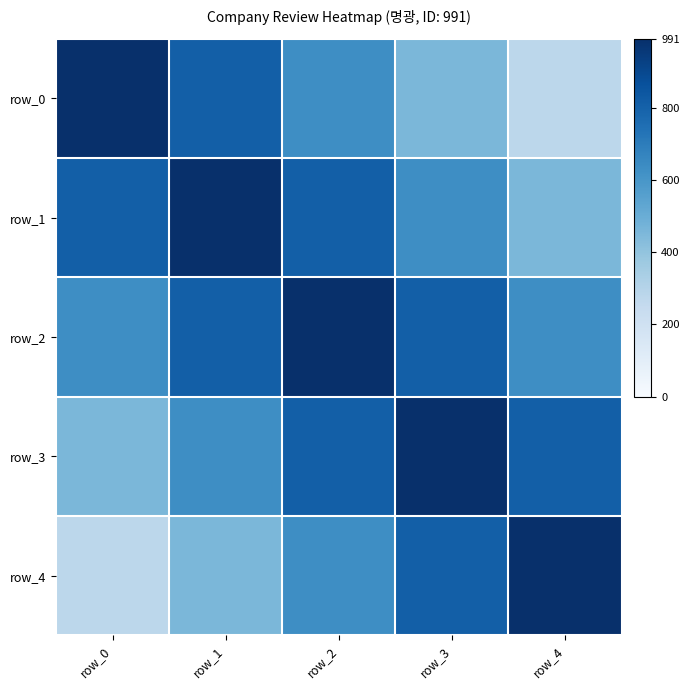

What is the minimum value for row_0?

277.5